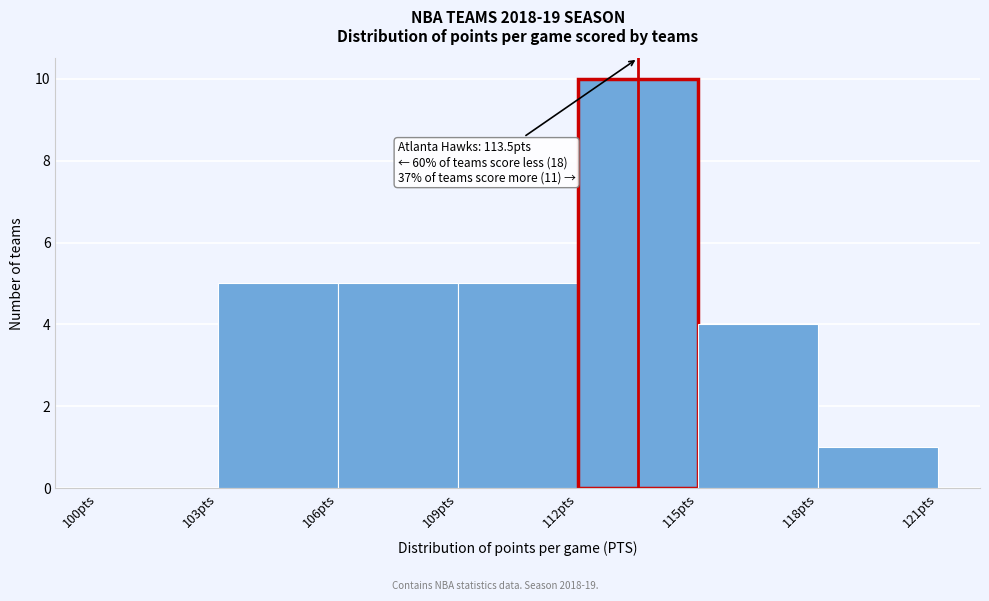

Over which range of the x-axis is the bar tallest?

112 to 115